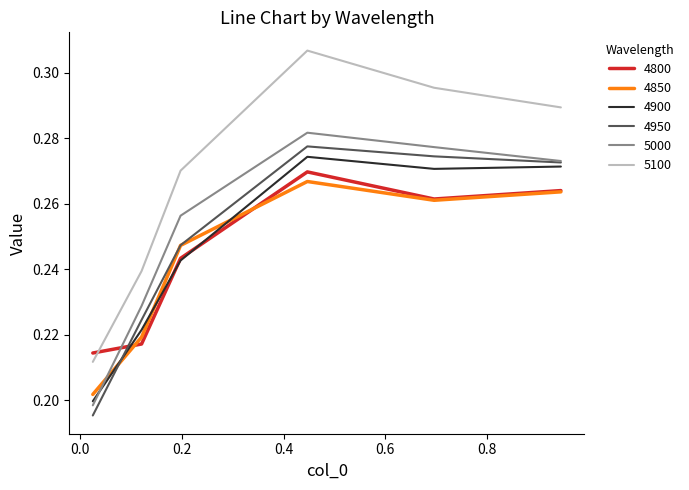

Which series ends up on top after the final intersection of 4850 and 4950?

4950